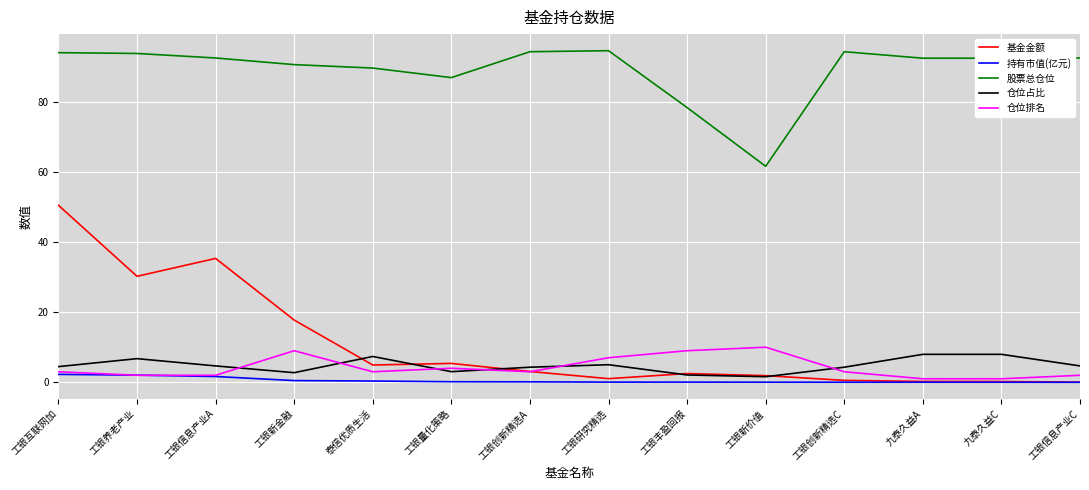

Which series has the widest spread of values?

基金金额